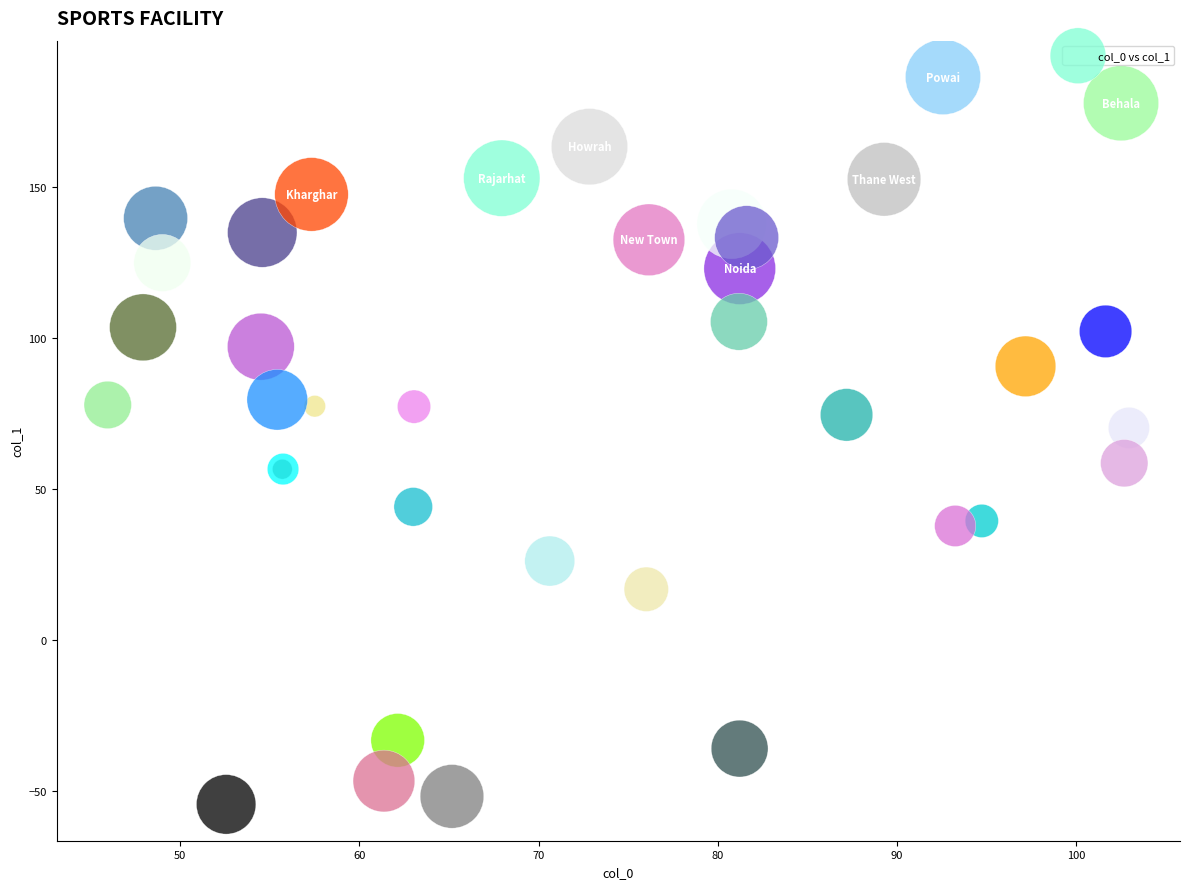

What Y value in the scatter plot is closest to 66?

70.4